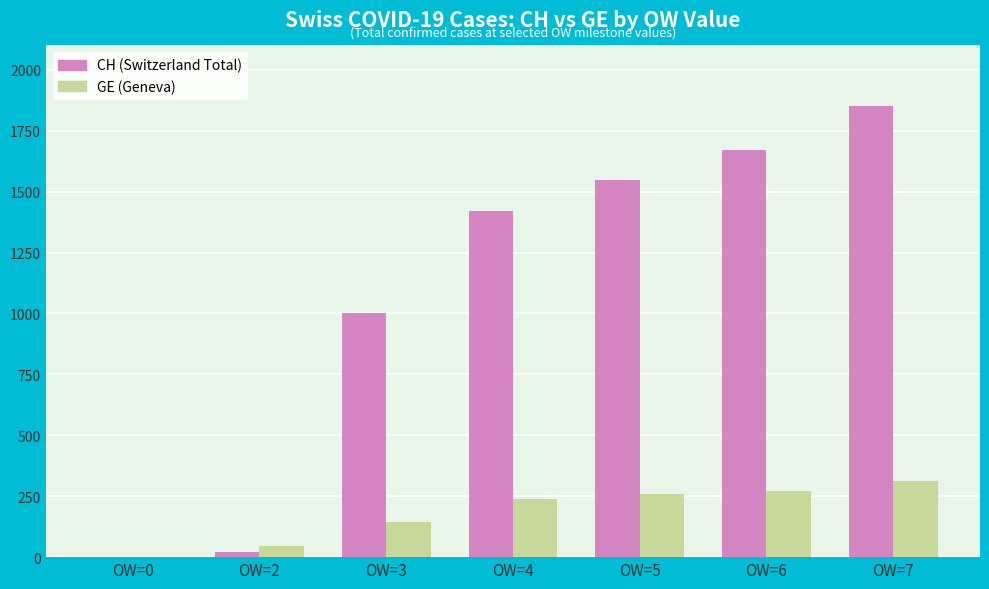

What is the greatest value displayed?

1852